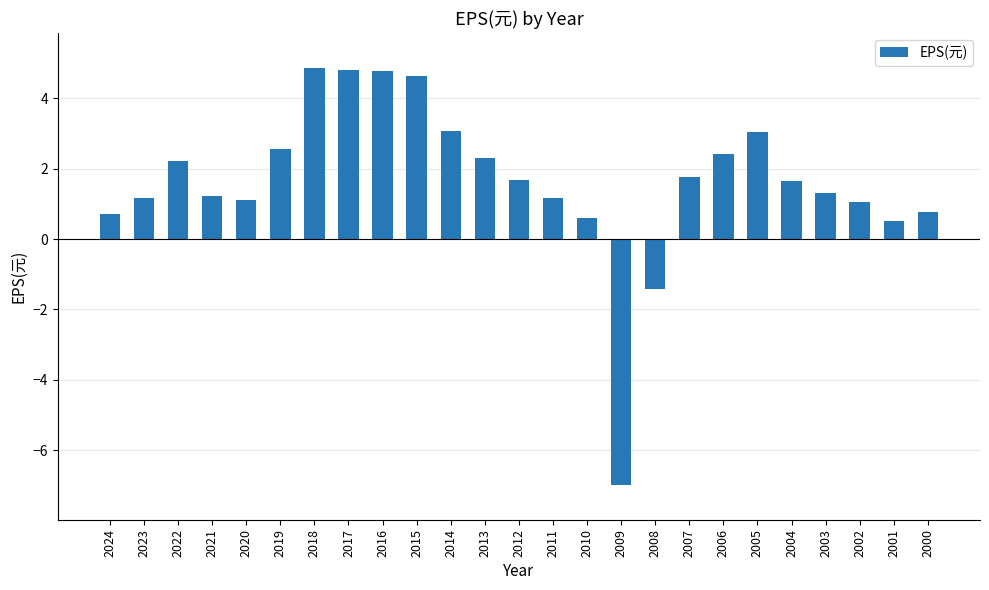

What is the value of the 12th bar from the left?

2.3